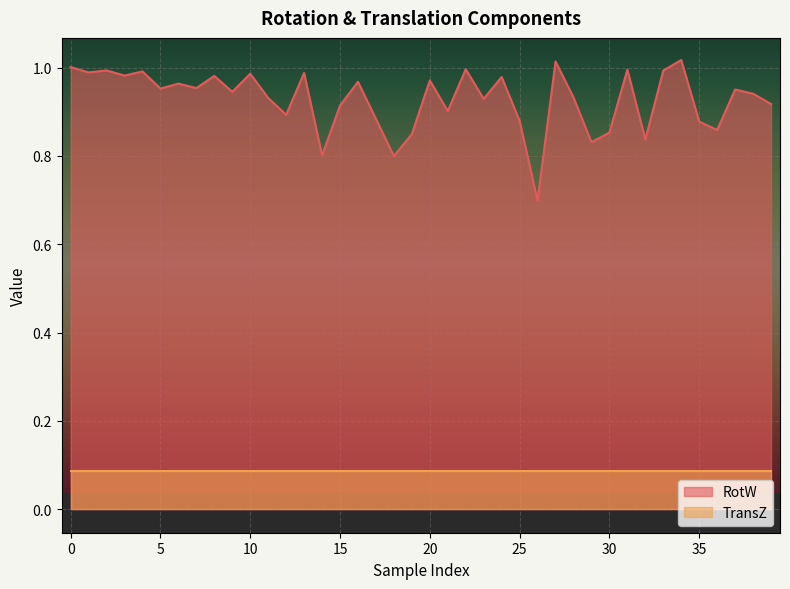

What is the minimum value shown in the chart?

0.7